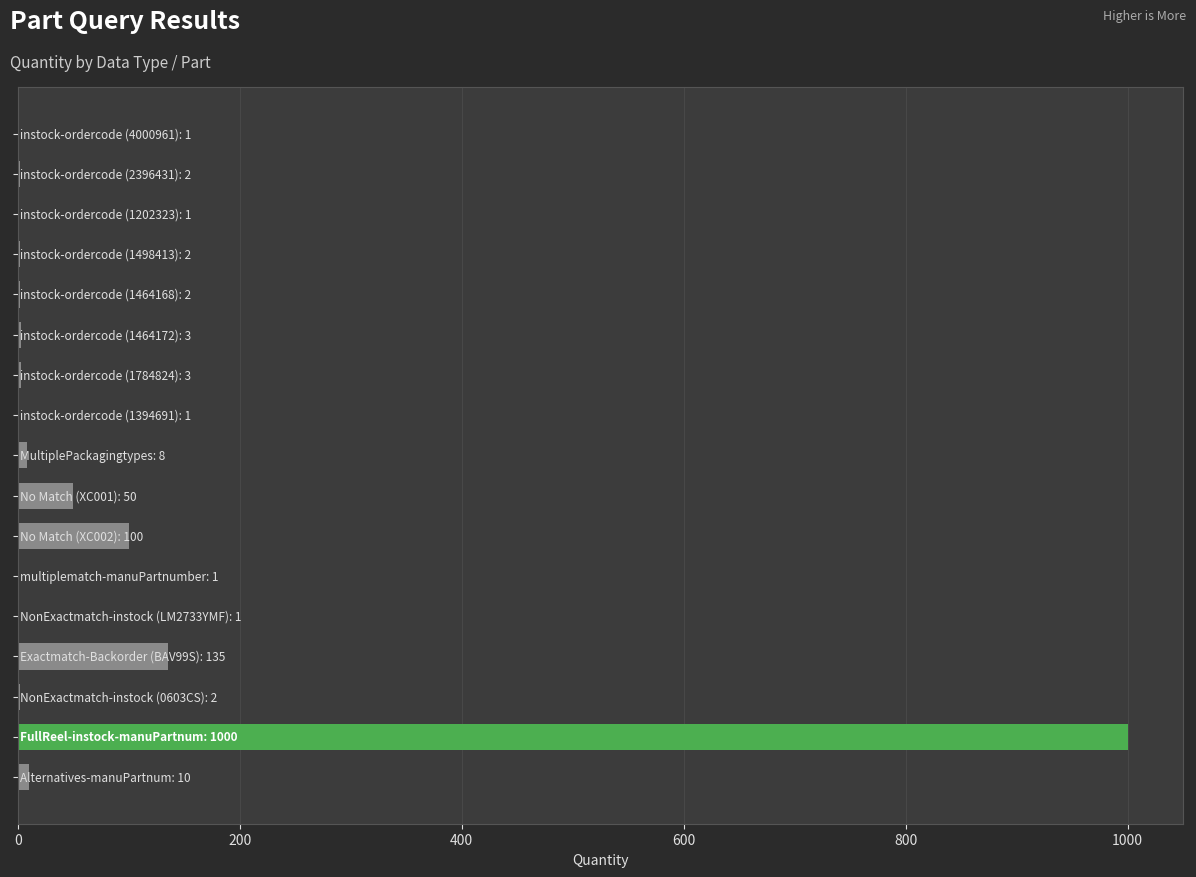

What is the sum of all values?

1322